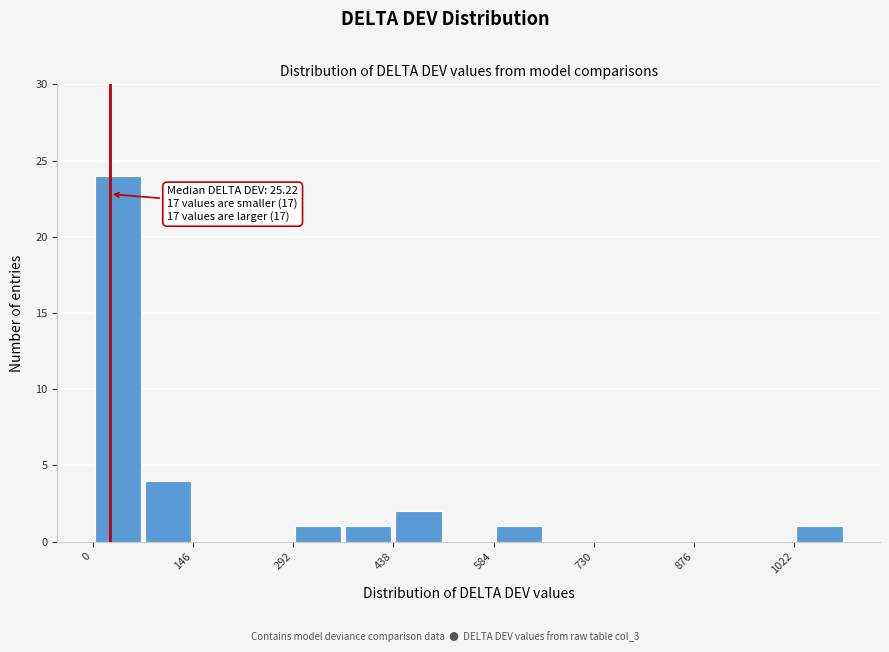

Around what value on the x-axis is the tallest bar? Give the approximate position of its centre, as read against the axis.

40